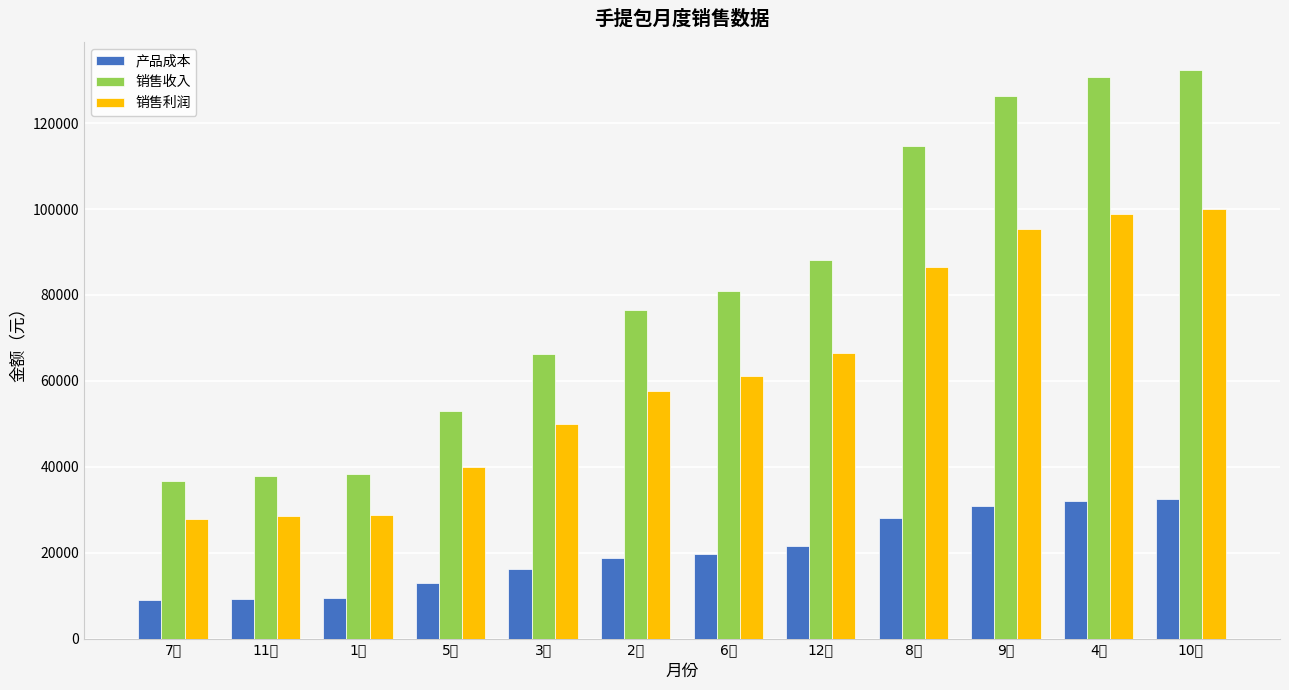

What is the spread (max minus min) of values at 1月?

28860